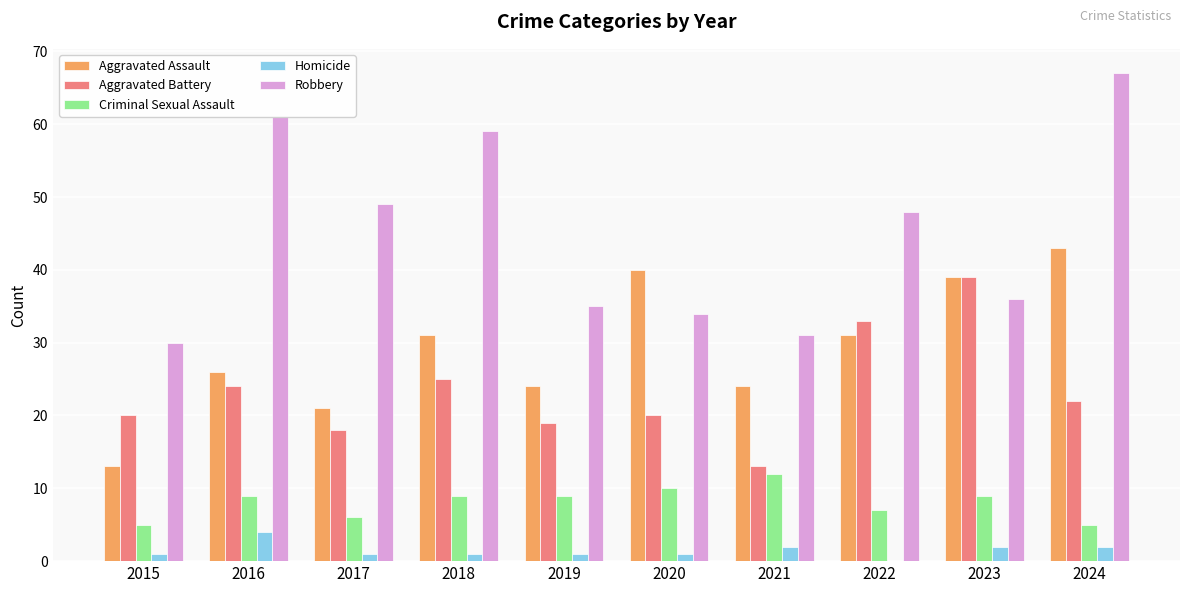

Is the value of Criminal Sexual Assault at 2021 greater than the value of Robbery at 2017?

No